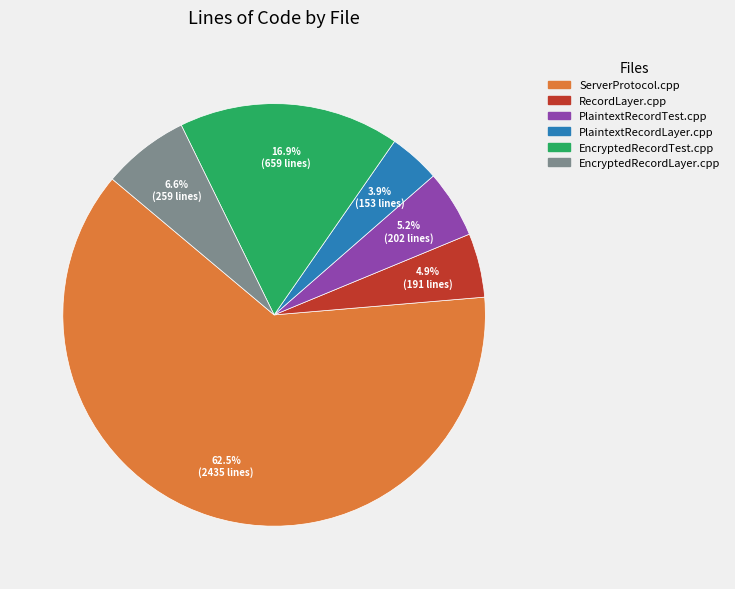

What is the smallest slice in the pie chart?

PlaintextRecordLayer.cpp